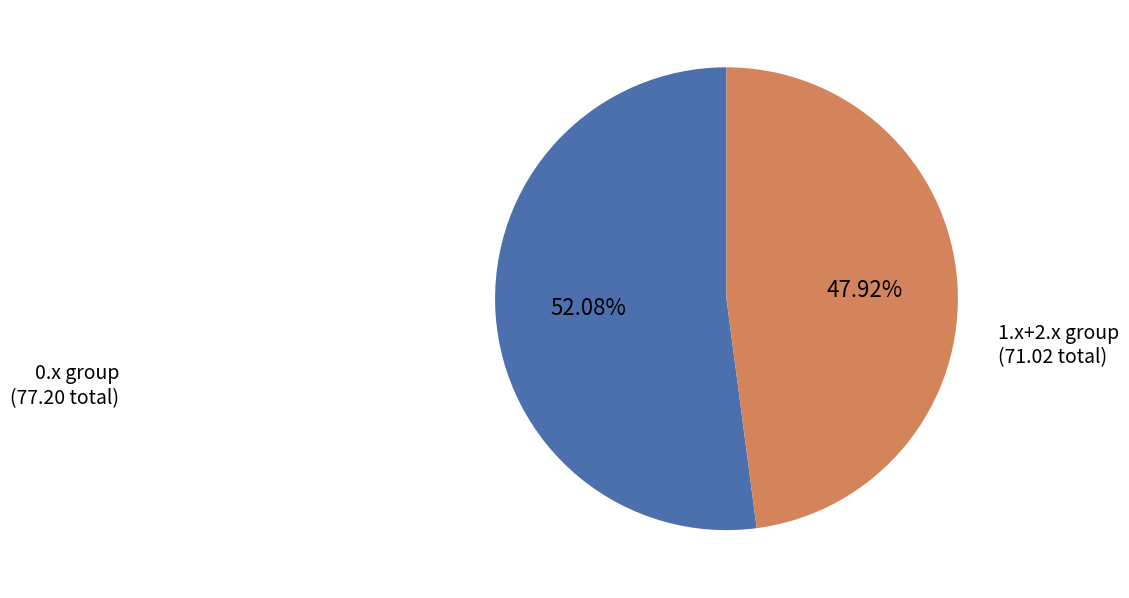

Is 0.x group the majority of the pie?

Yes